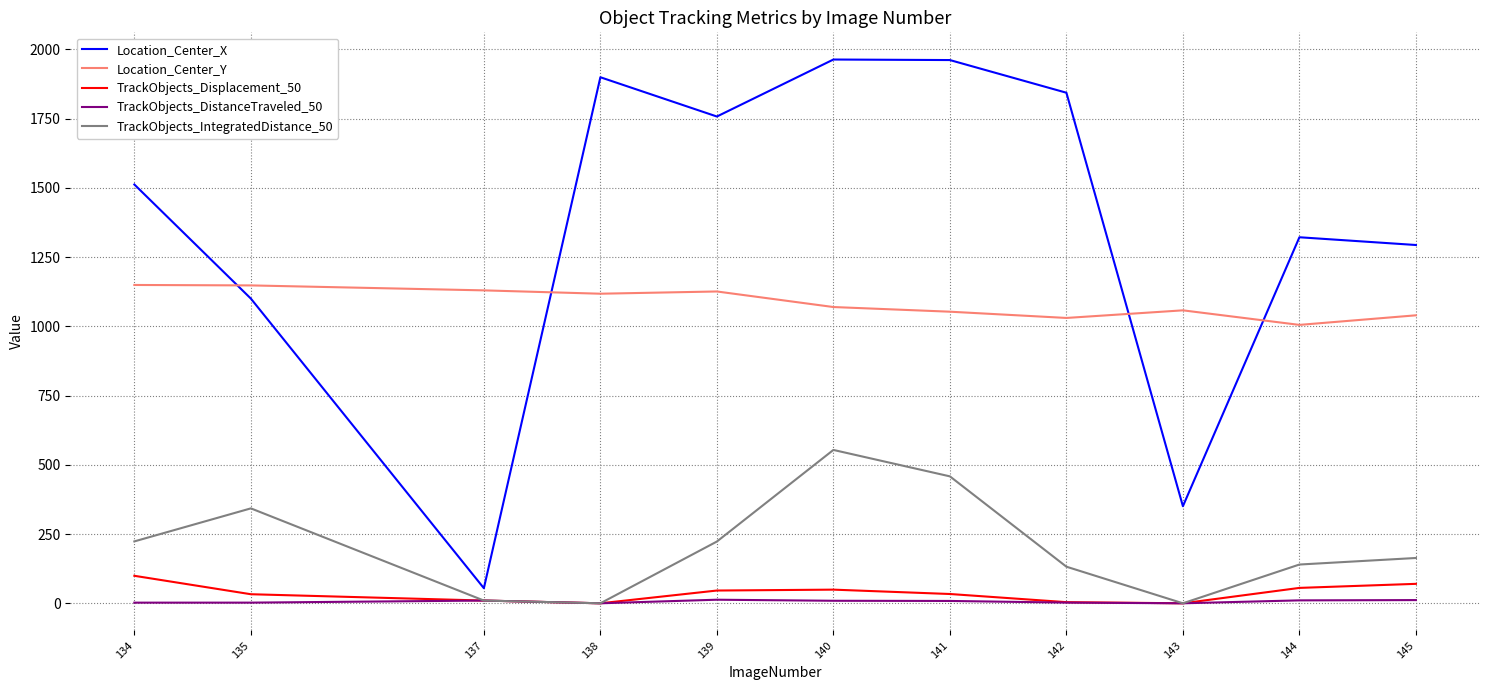

Is the value of Location_Center_Y at 137 greater than the value of TrackObjects_IntegratedDistance_50 at 134?

Yes